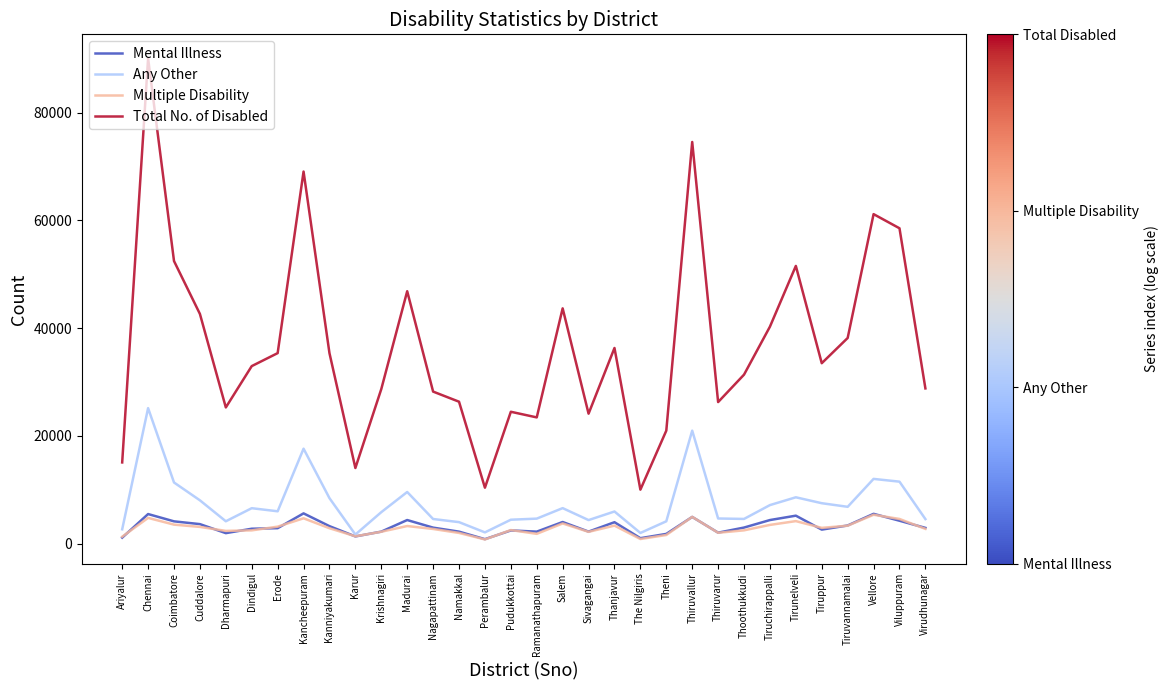

What are all the series names shown in the legend?

Mental Illness, Any Other, Multiple Disability, Total No. of Disabled